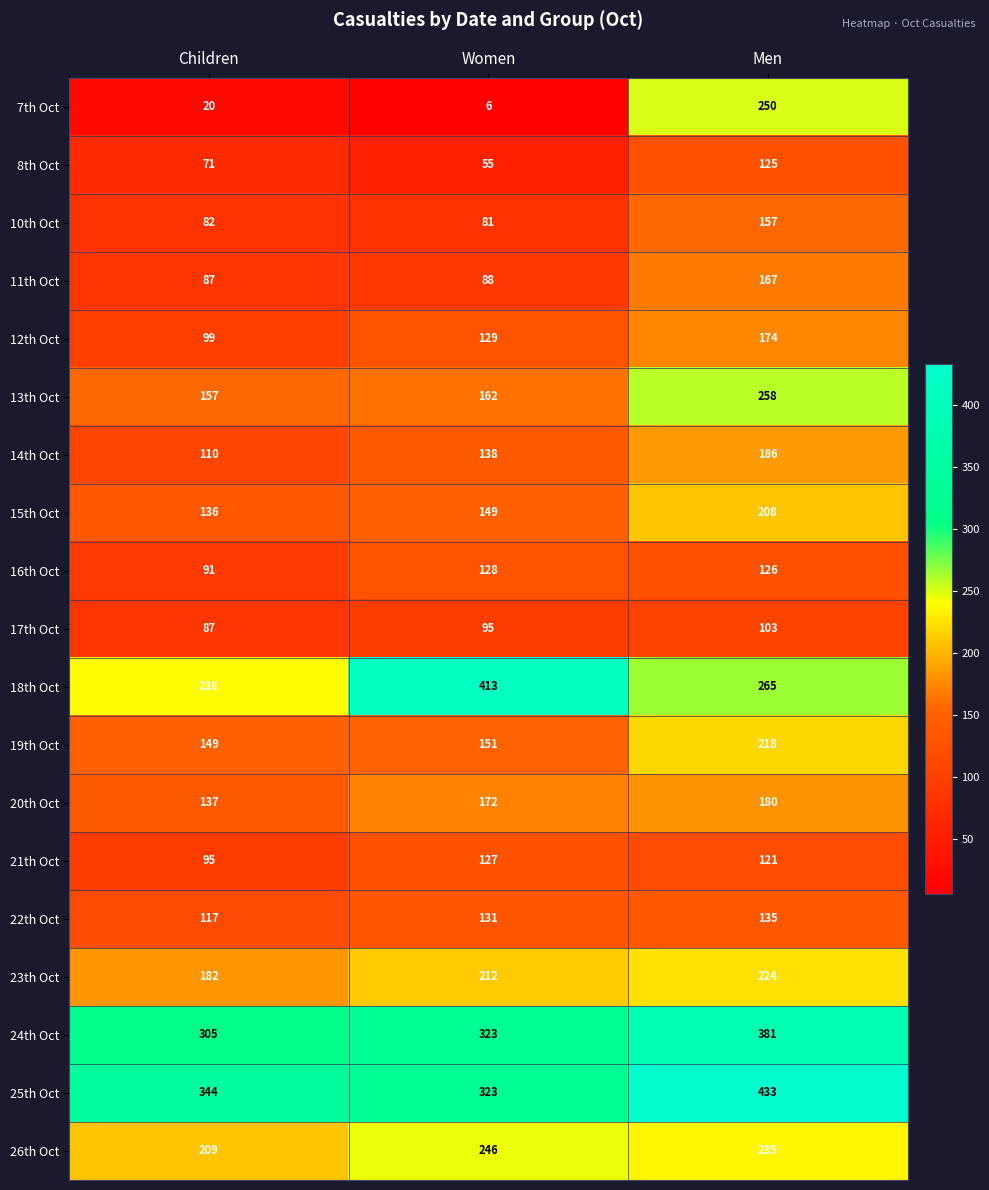

What is the difference between the maximum and second lowest values in the 11th Oct series?

79